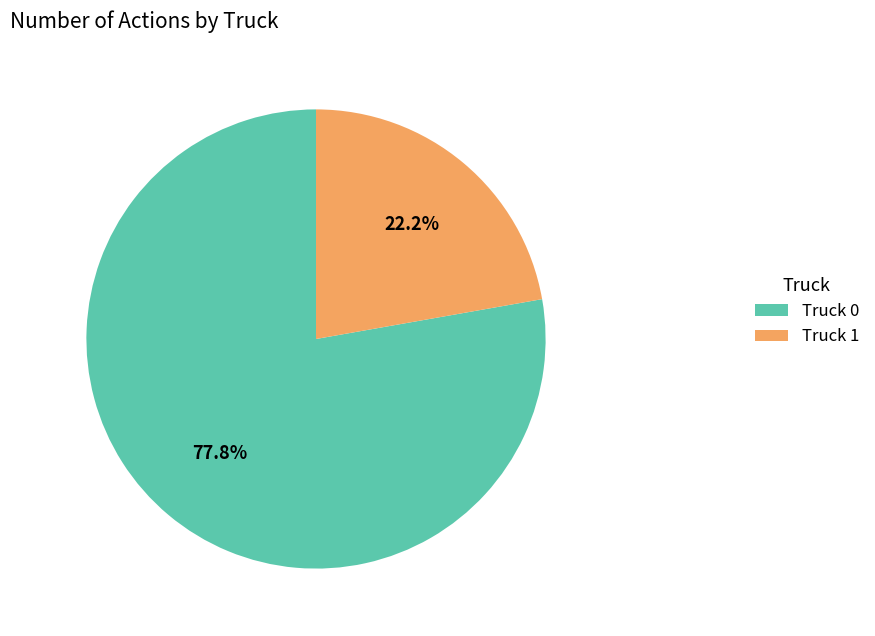

To the nearest percent, what is the difference between the Truck 1 and Truck 0 slice percentages?

56%